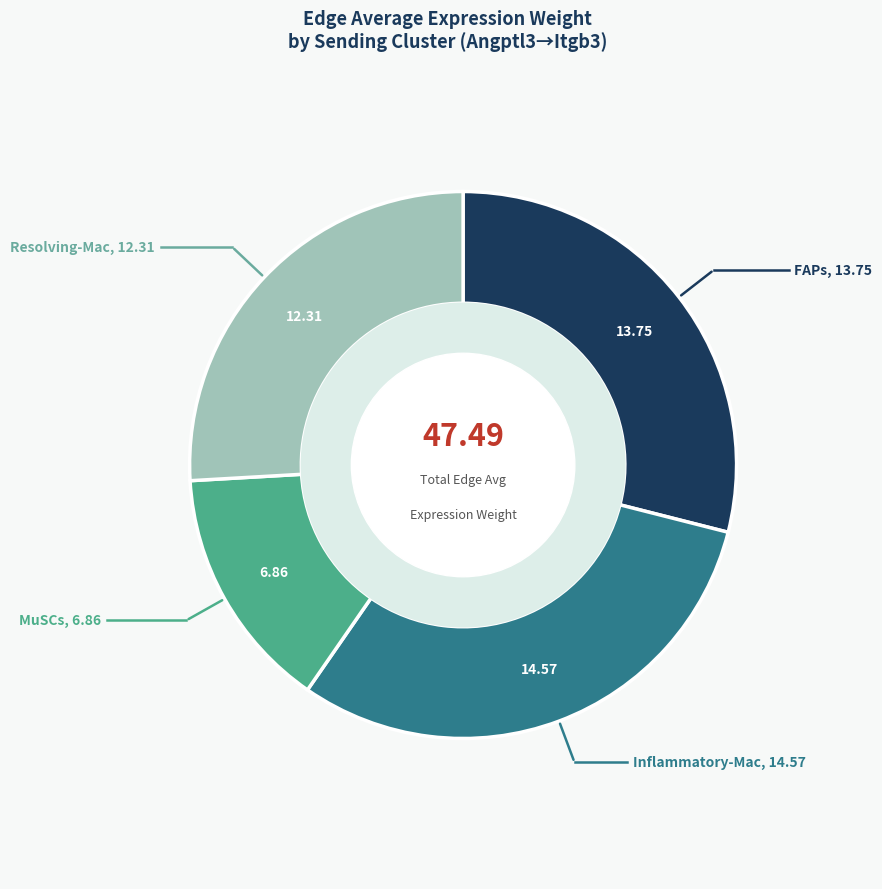

How many slices are in this pie chart?

4